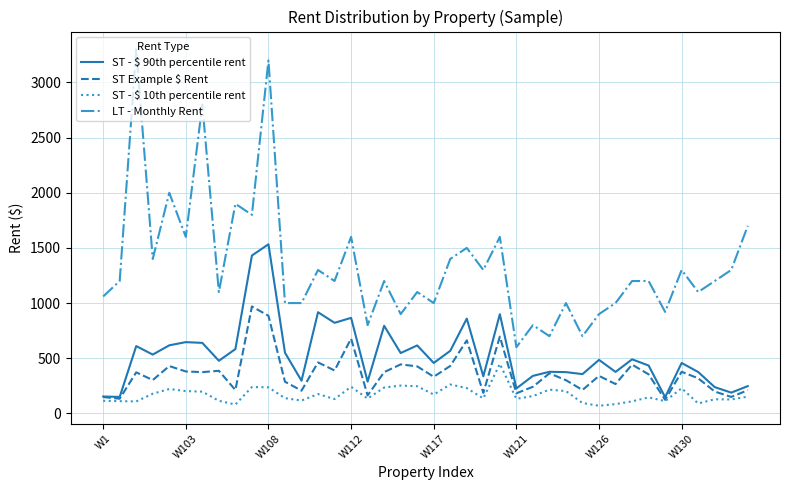

What is the highest value of the ST - $ 90th percentile rent series?

1533